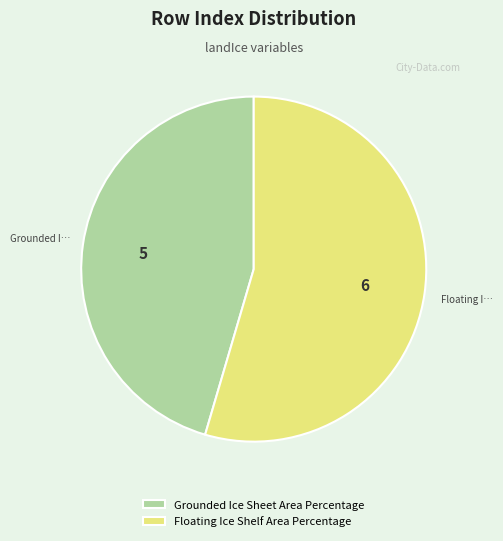

Does any single category account for the majority?

Yes